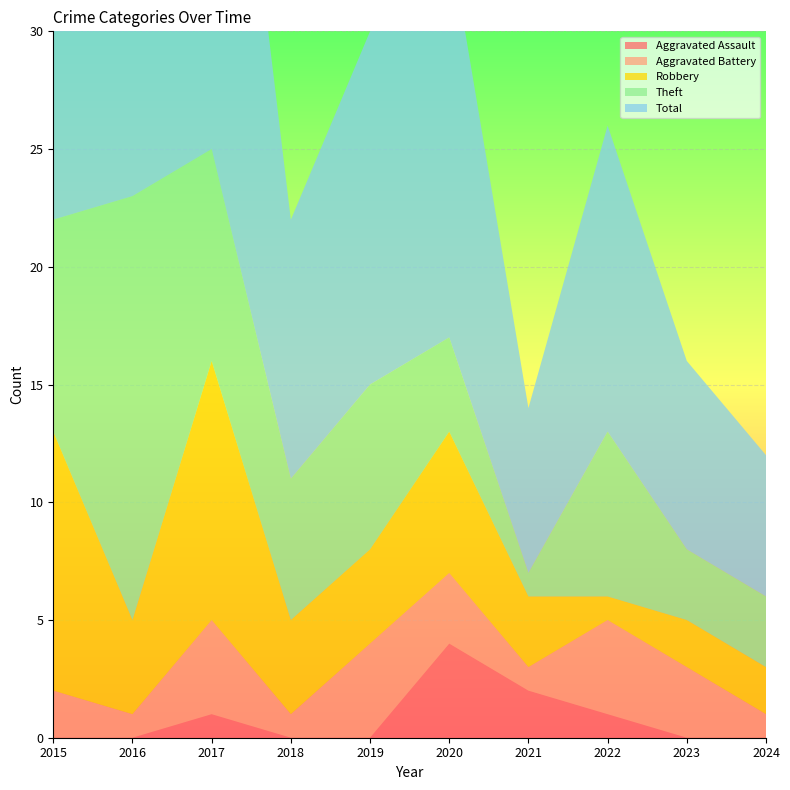

Reading left to right, list all the values displayed in this chart.

Aggravated Assault: 0	0	1	0	0	4	2	1	0	0
Aggravated Battery: 2	1	4	1	4	3	1	4	3	1
Robbery: 11	4	11	4	4	6	3	1	2	2
Theft: 9	18	9	6	7	4	1	7	3	3
Total: 23	23	25	11	15	17	7	13	8	6